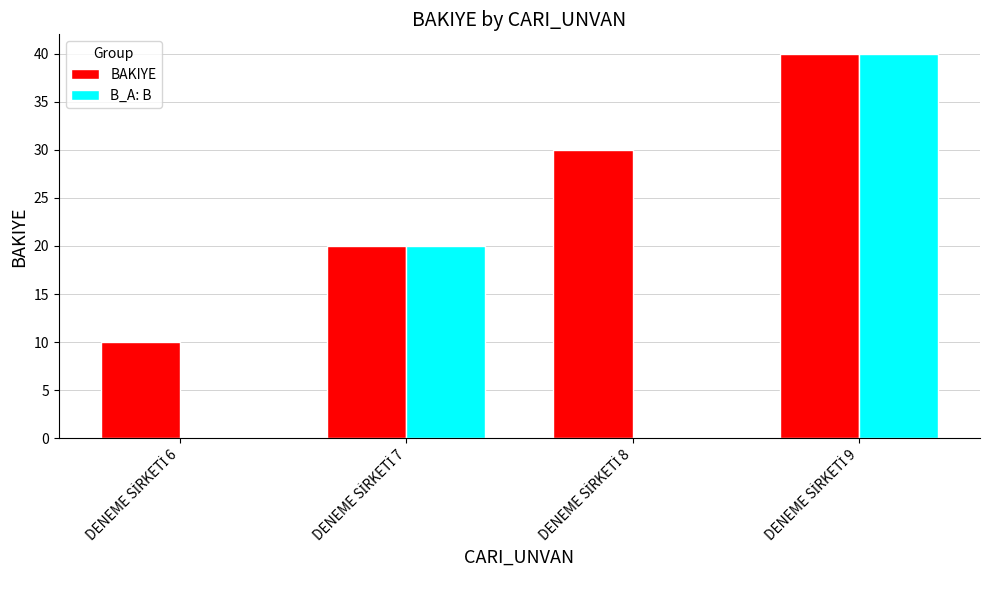

Which series has the largest total across all categories?

BAKIYE